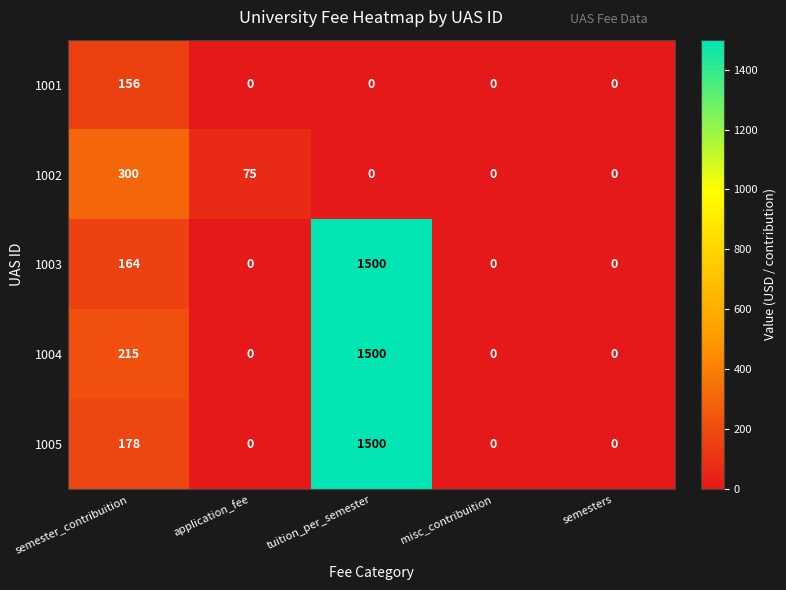

Reading right to left, what are all the values shown in this chart?

1001: semesters=0	misc_contribuition=0	tuition_per_semester=0	application_fee=0	semester_contribuition=156
1002: semesters=0	misc_contribuition=0	tuition_per_semester=0	application_fee=75	semester_contribuition=300
1003: semesters=0	misc_contribuition=0	tuition_per_semester=1500	application_fee=0	semester_contribuition=164
1004: semesters=0	misc_contribuition=0	tuition_per_semester=1500	application_fee=0	semester_contribuition=215
1005: semesters=0	misc_contribuition=0	tuition_per_semester=1500	application_fee=0	semester_contribuition=178